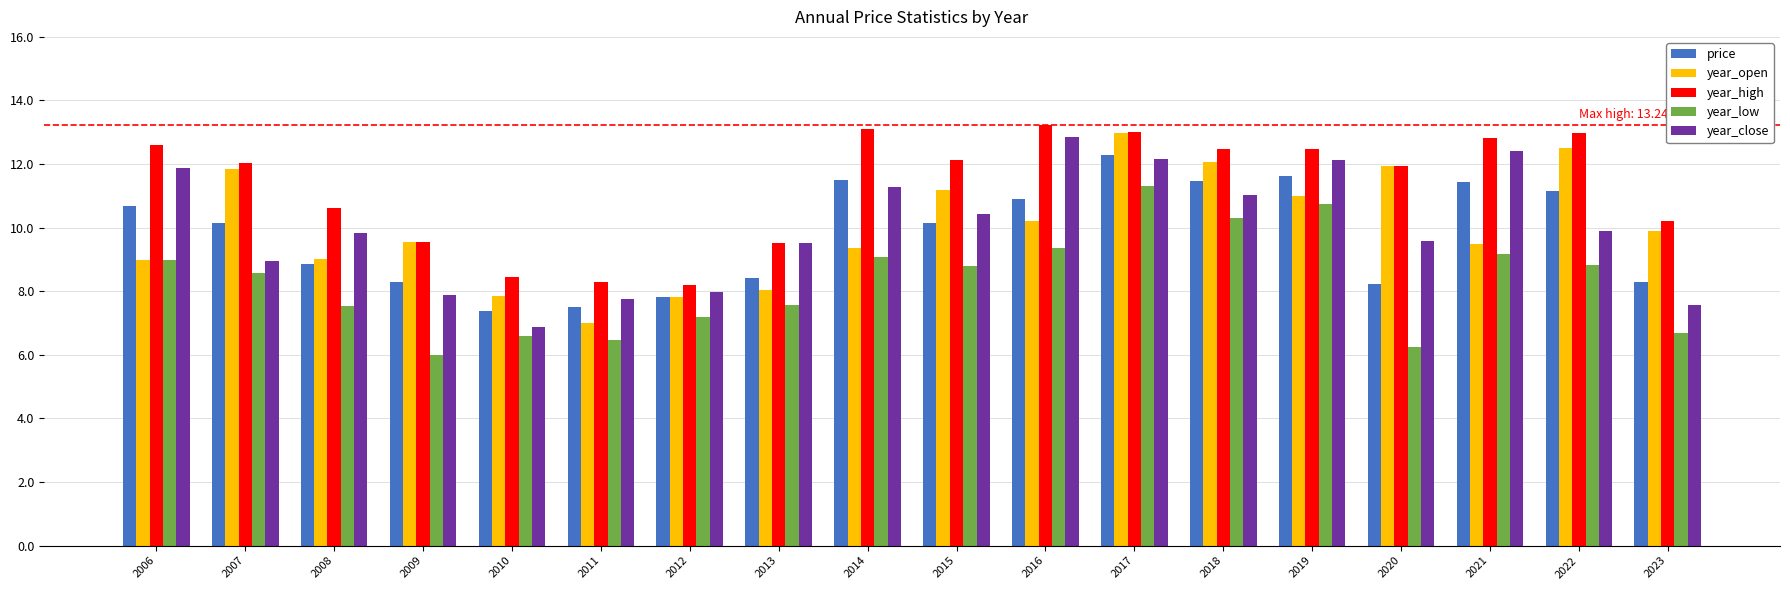

Is the value of year_low at 2007 greater than the value of price at 2011?

Yes